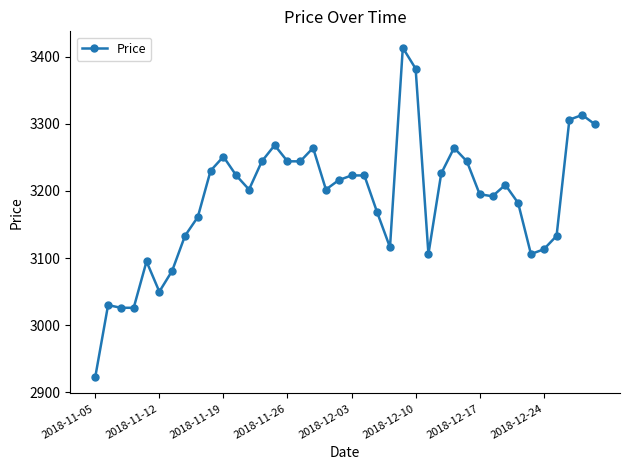

What is the difference between the second highest and minimum values?

459